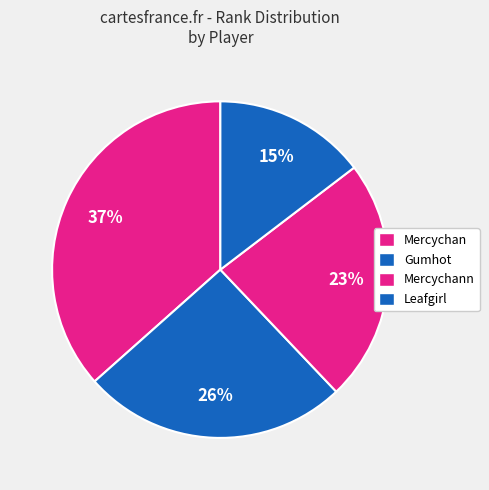

How many slices are in this pie chart?

4